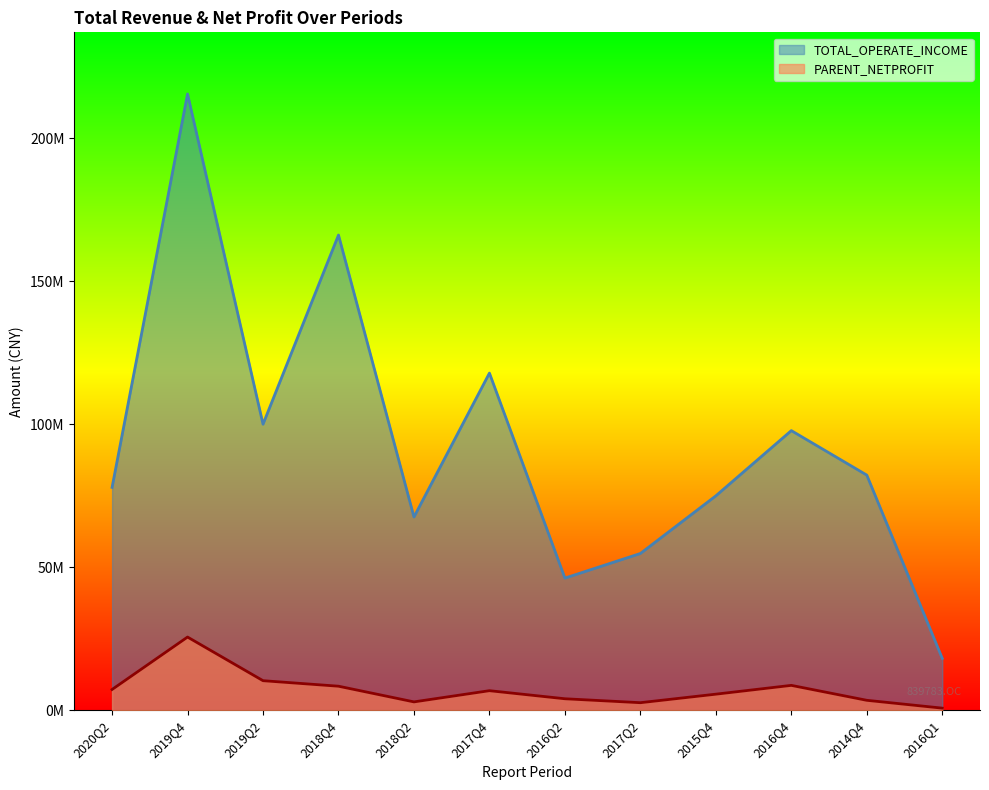

What position from the left is 2016Q4?

10